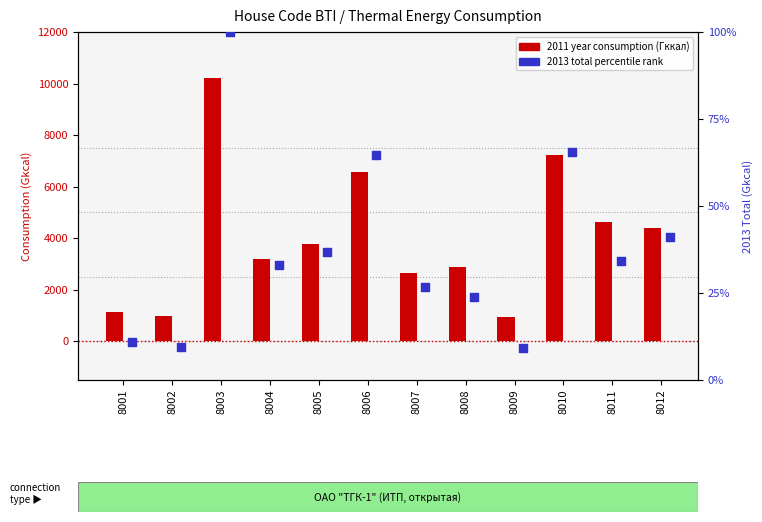

Is the value of 2013 total percentile at 8011 greater than the value of 2011 year (Gkcal) at 8012?

No